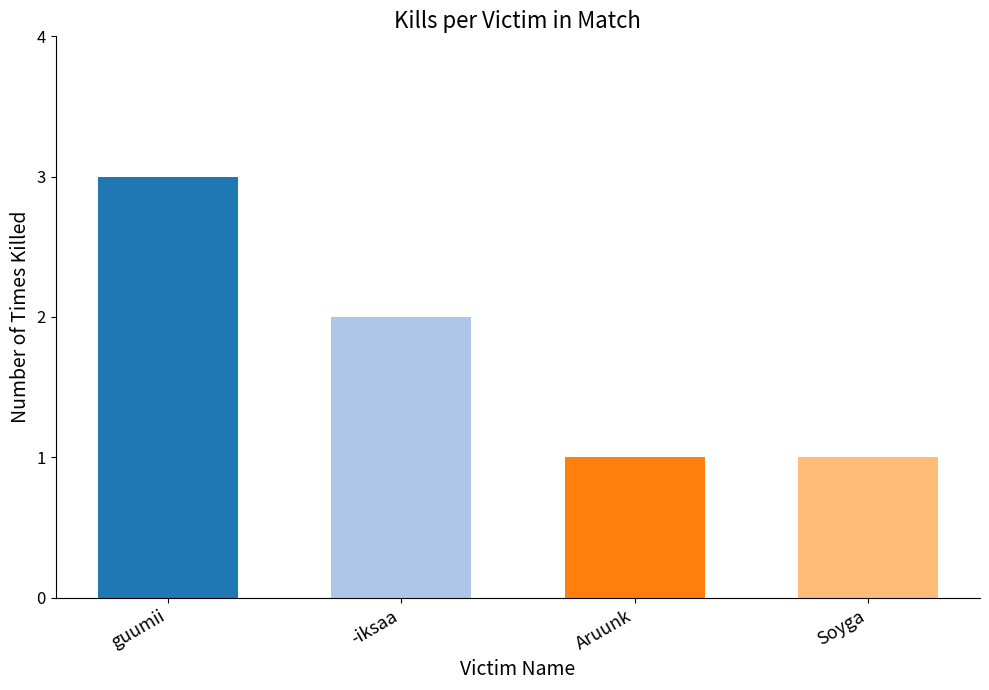

Approximately how many times larger is the value at Aruunk compared to Soyga?

1.0